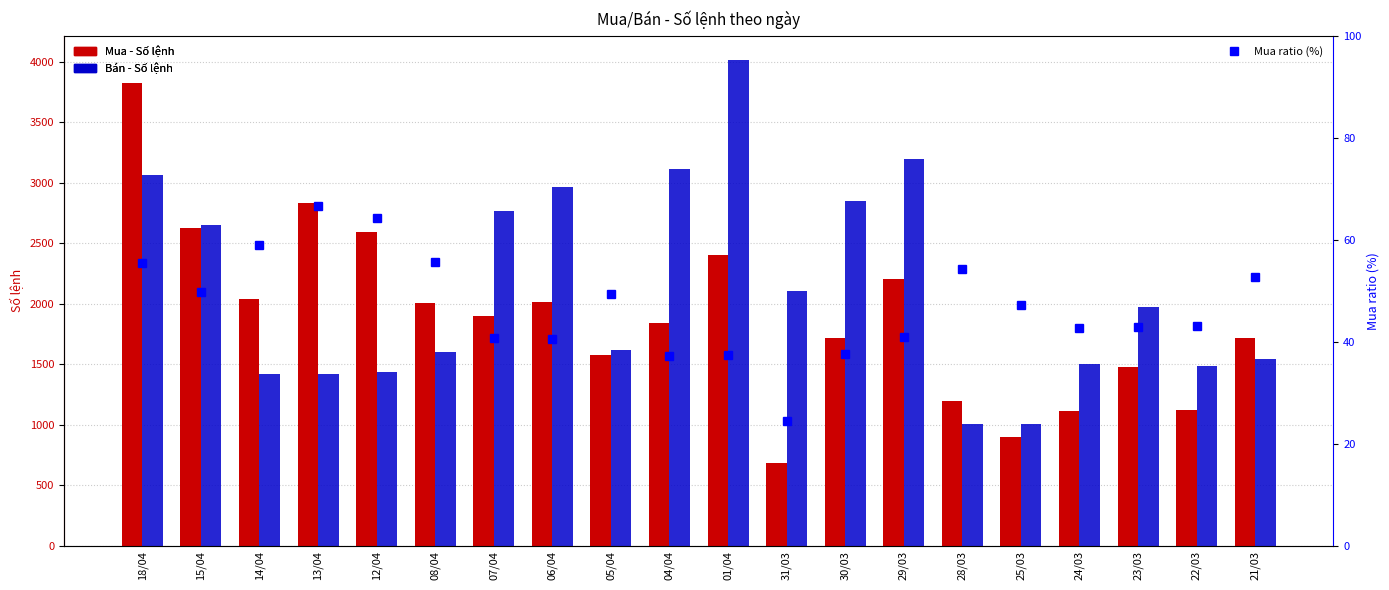

How many categories are shown in the chart?

20